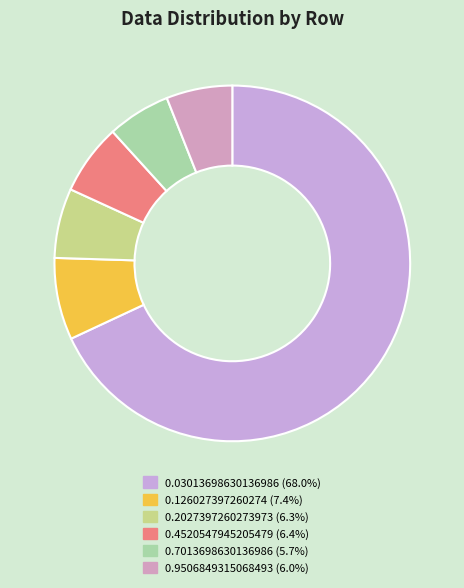

To the nearest percent, what is the average slice percentage?

17%